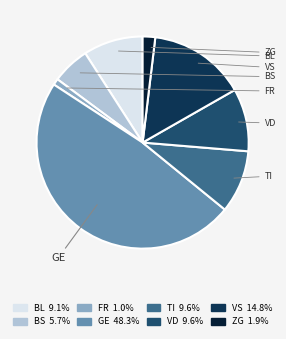

Is there a majority slice in this chart?

No